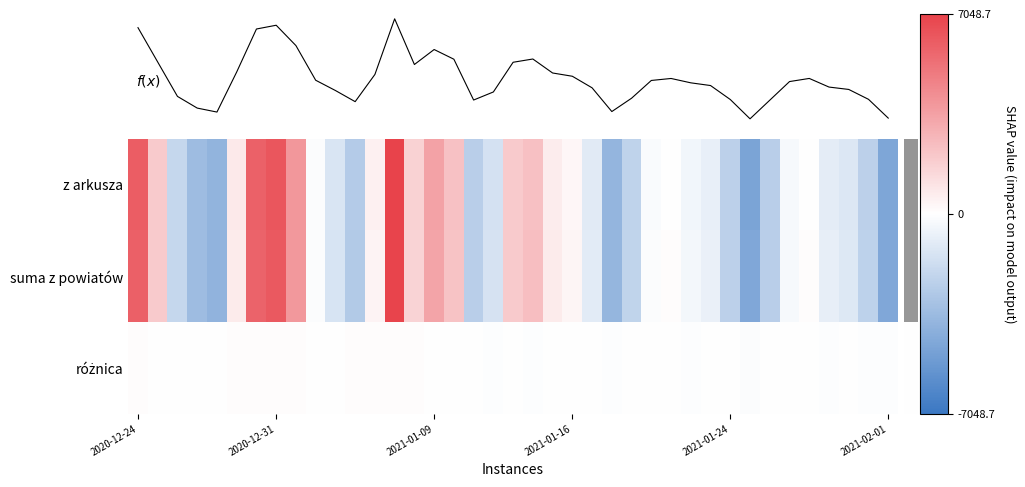

At how many categories does at least one series exceed 14115?

1